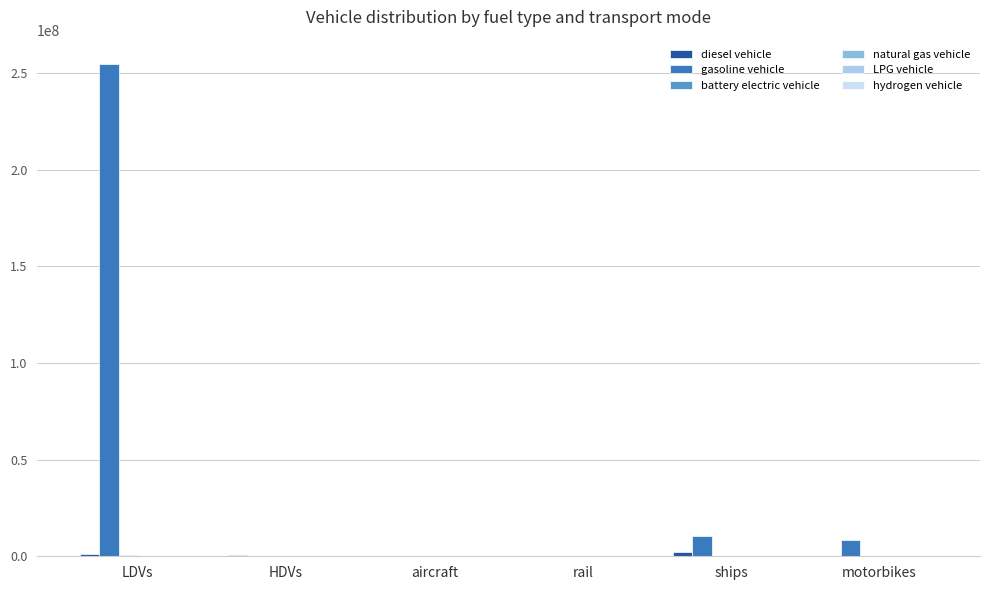

Which category has the highest value across all series?

LDVs